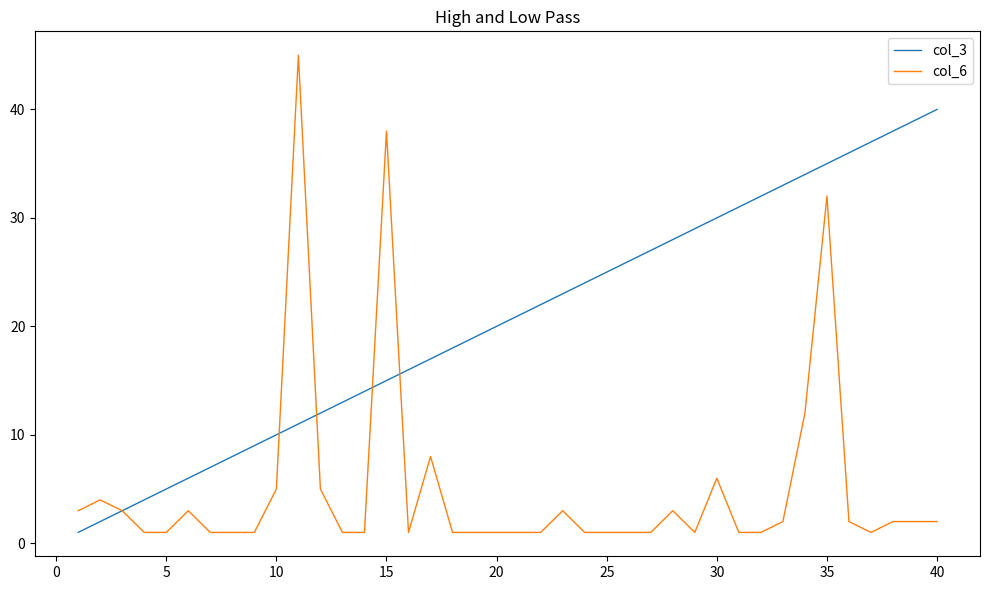

Which series has the largest range (max minus min)?

col_6